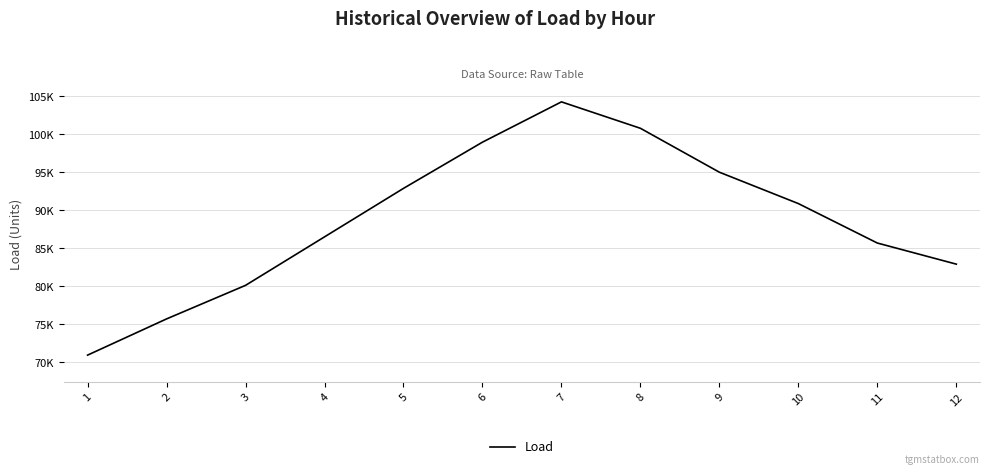

What is the difference between the maximum and minimum values?

33304.7